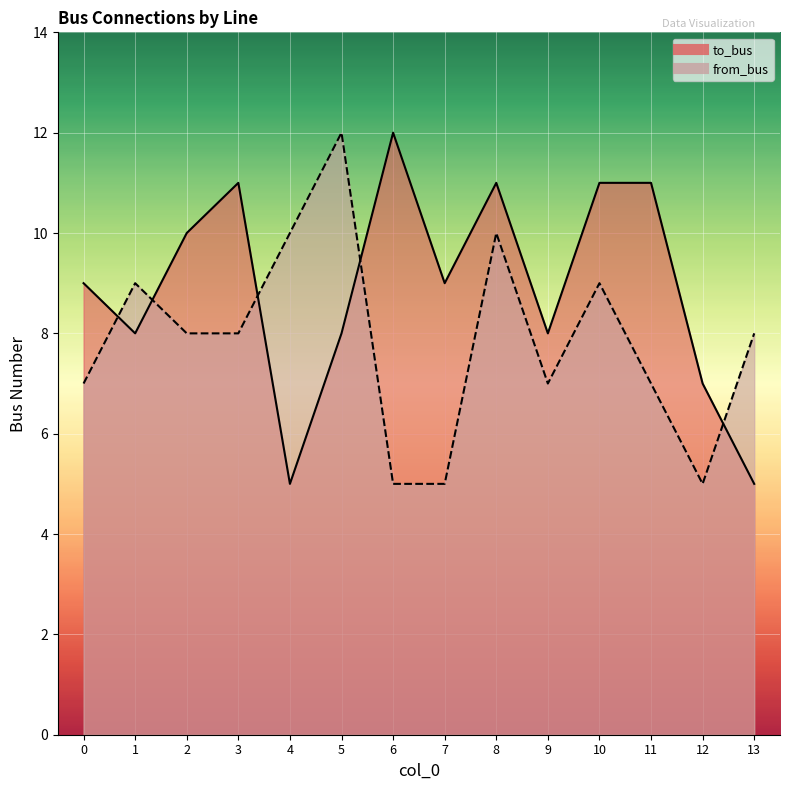

List the series in order of their peak value, lowest first.

to_bus, from_bus